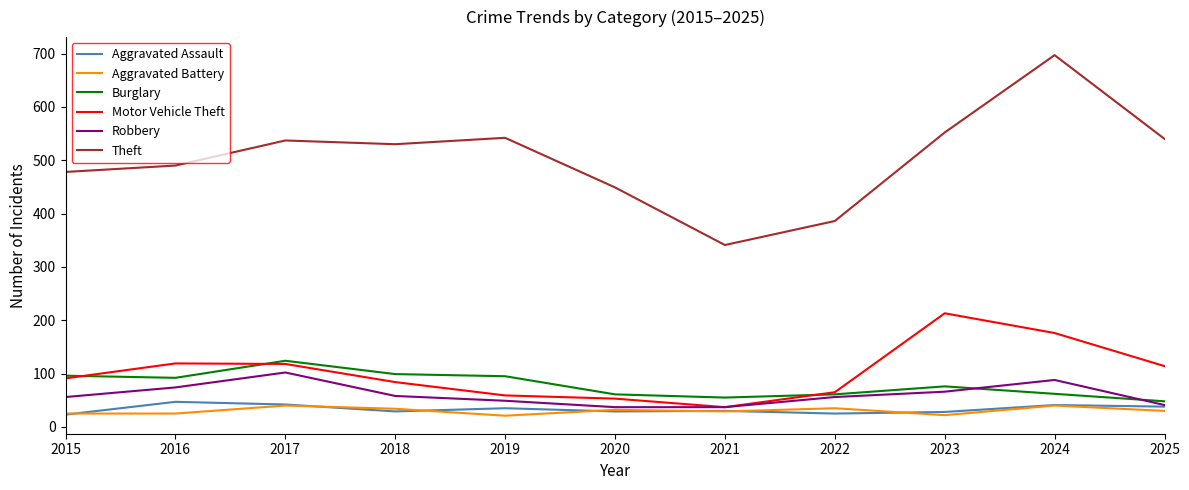

What is the average value of the Aggravated Assault series?

33